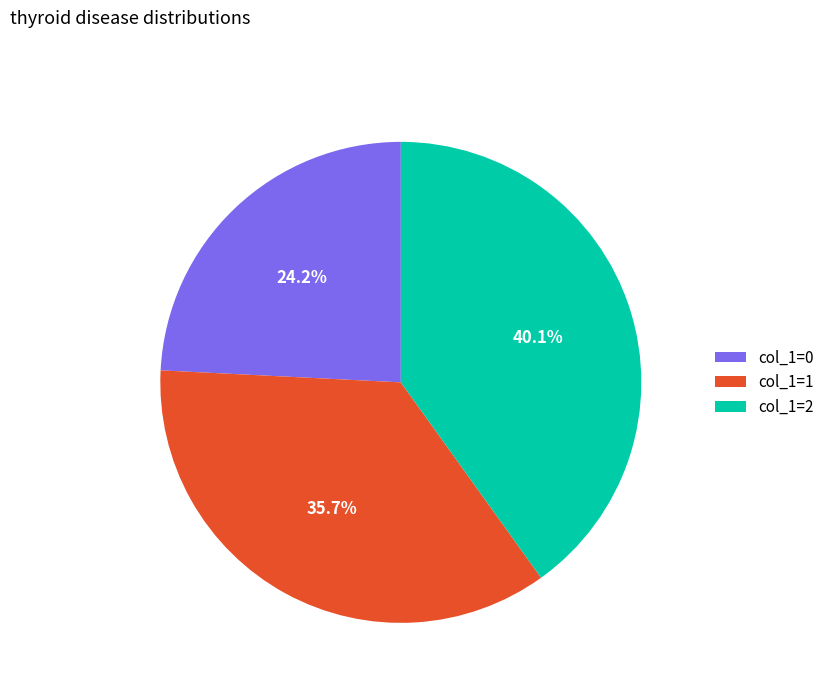

Does col_1=2 account for over 50% of the chart?

No